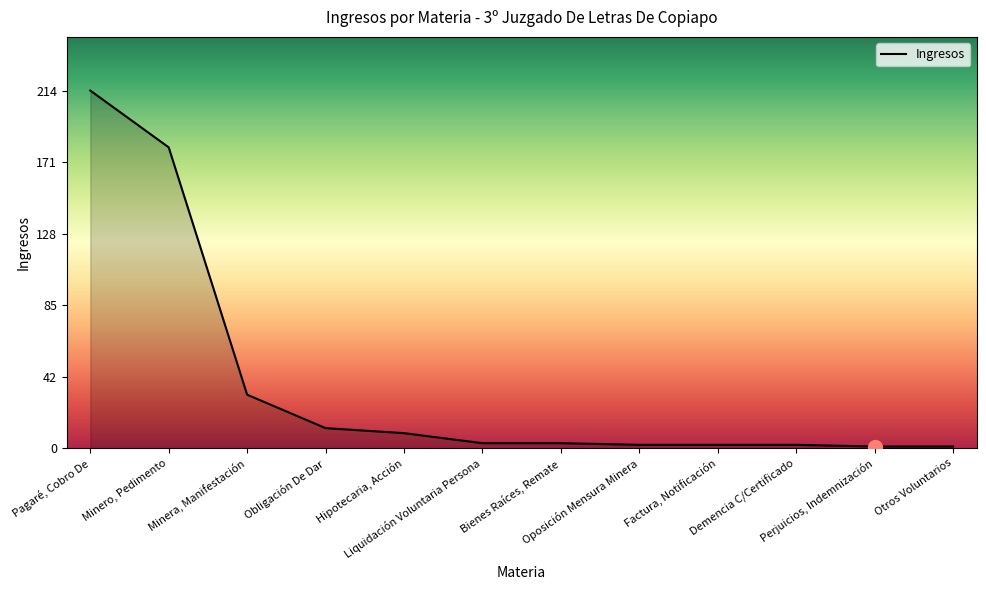

Read the value at Minera, Manifestación, to the nearest 50.

50